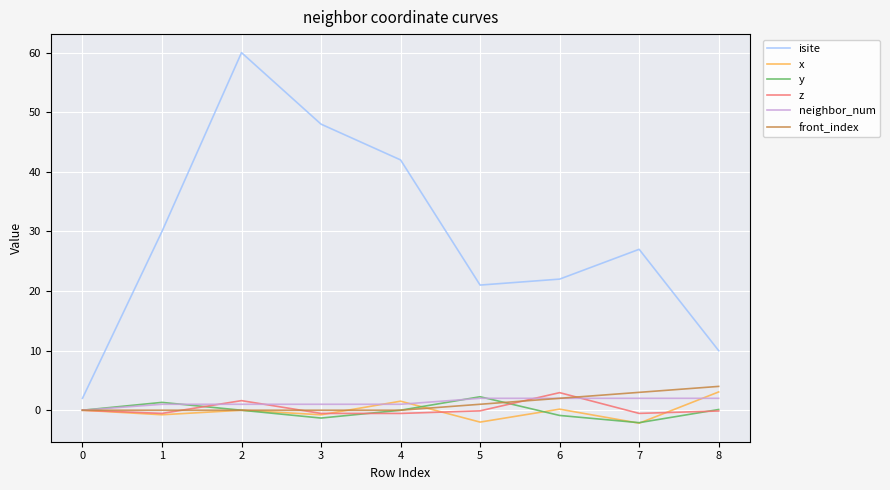

Where is the first local minimum for isite?

5